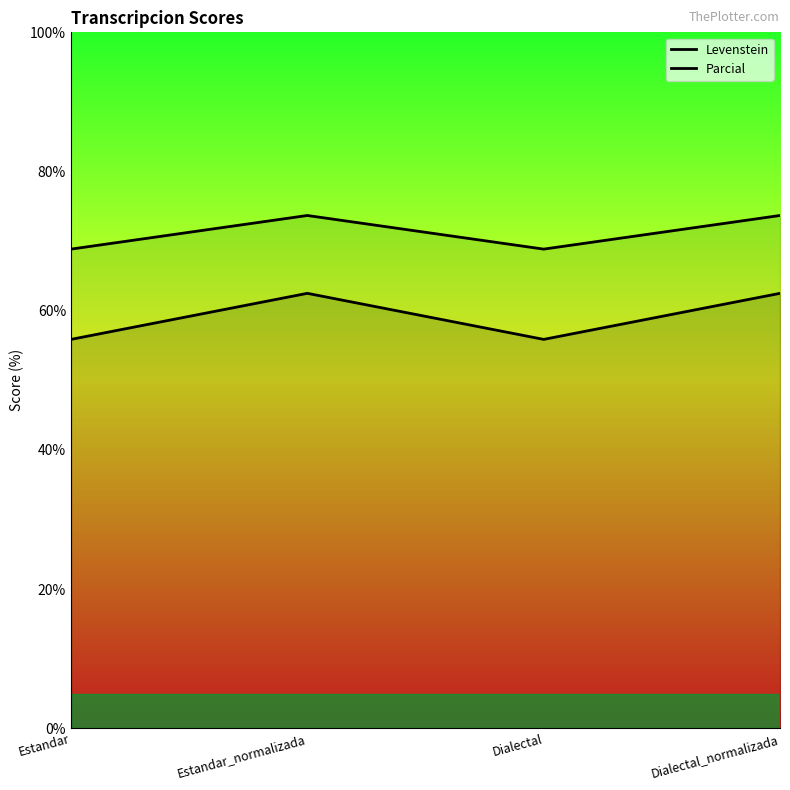

The value of Levenstein at Dialectal_normalizada is 42.7. True or false?

False